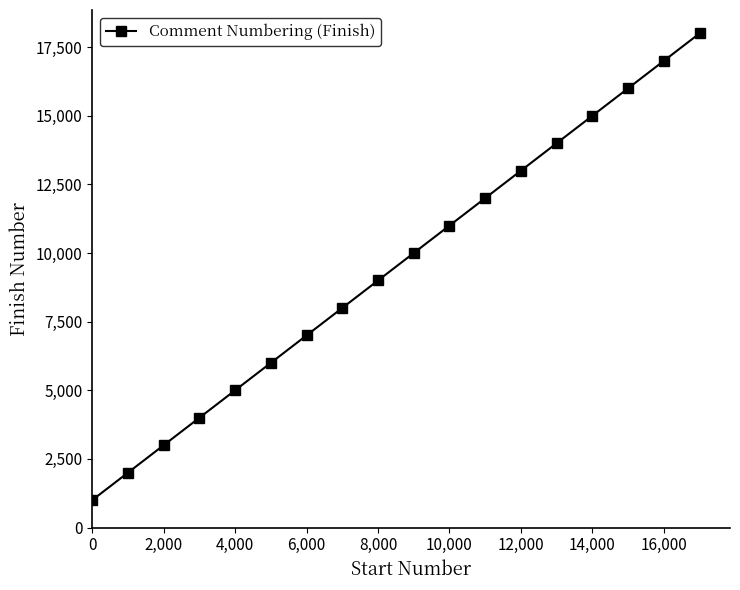

How many lines are shown in the chart?

1